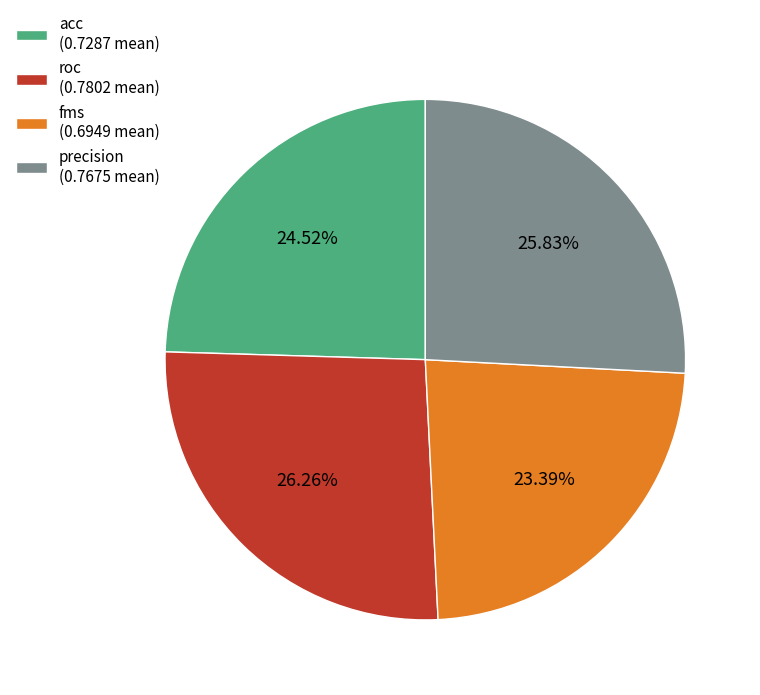

What is the ratio of the value at precision (0.7675 mean) to the value at roc (0.7802 mean)?

1.0